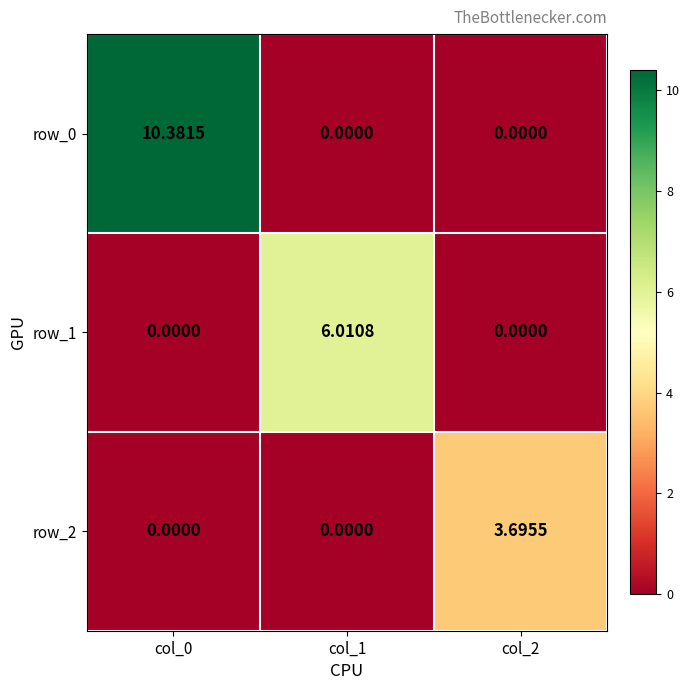

What is the difference between the maximum and minimum values in the row_1 series?

6.0